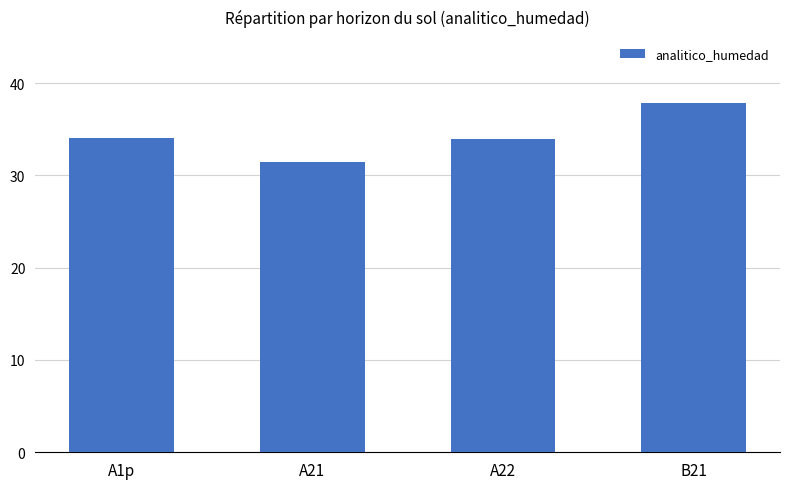

What is the ratio of the value at A21 to the value at A1p?

0.9